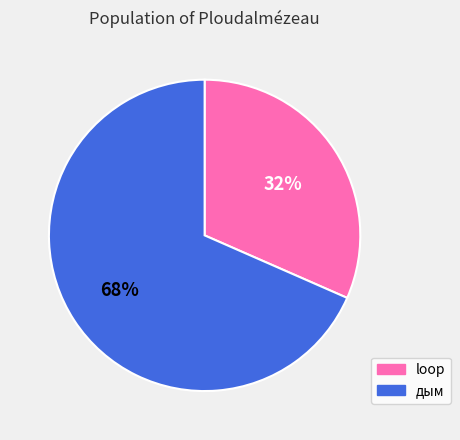

Combined, do дым and loop account for over 50%?

Yes